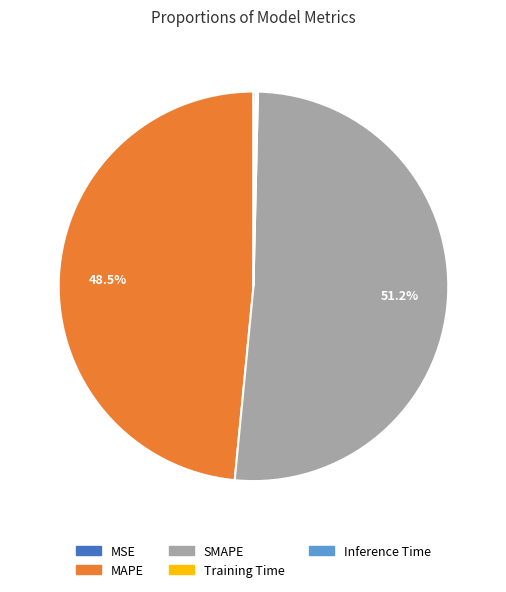

Which slice is the largest?

SMAPE